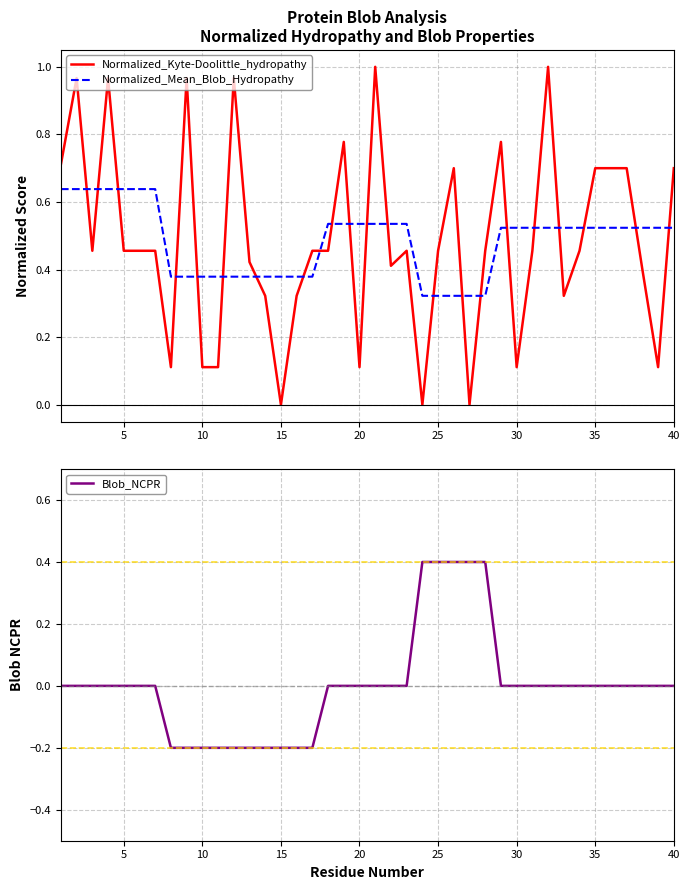

Which series ends up on top after the final intersection of Normalized_Kyte-Doolittle_hydropathy and Normalized_Mean_Blob_Hydropathy?

Normalized_Kyte-Doolittle_hydropathy